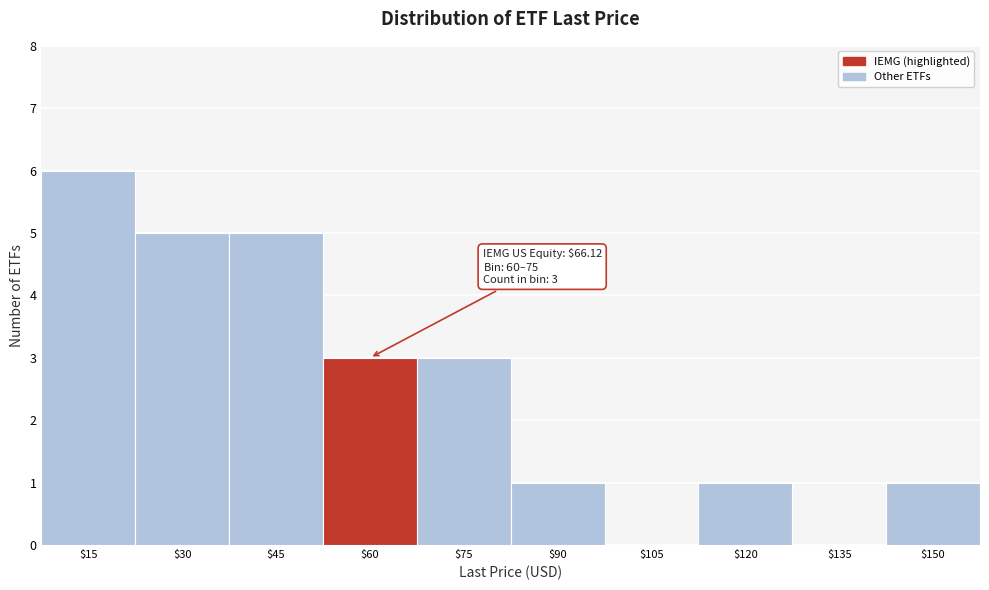

What is the sum of all values?

25